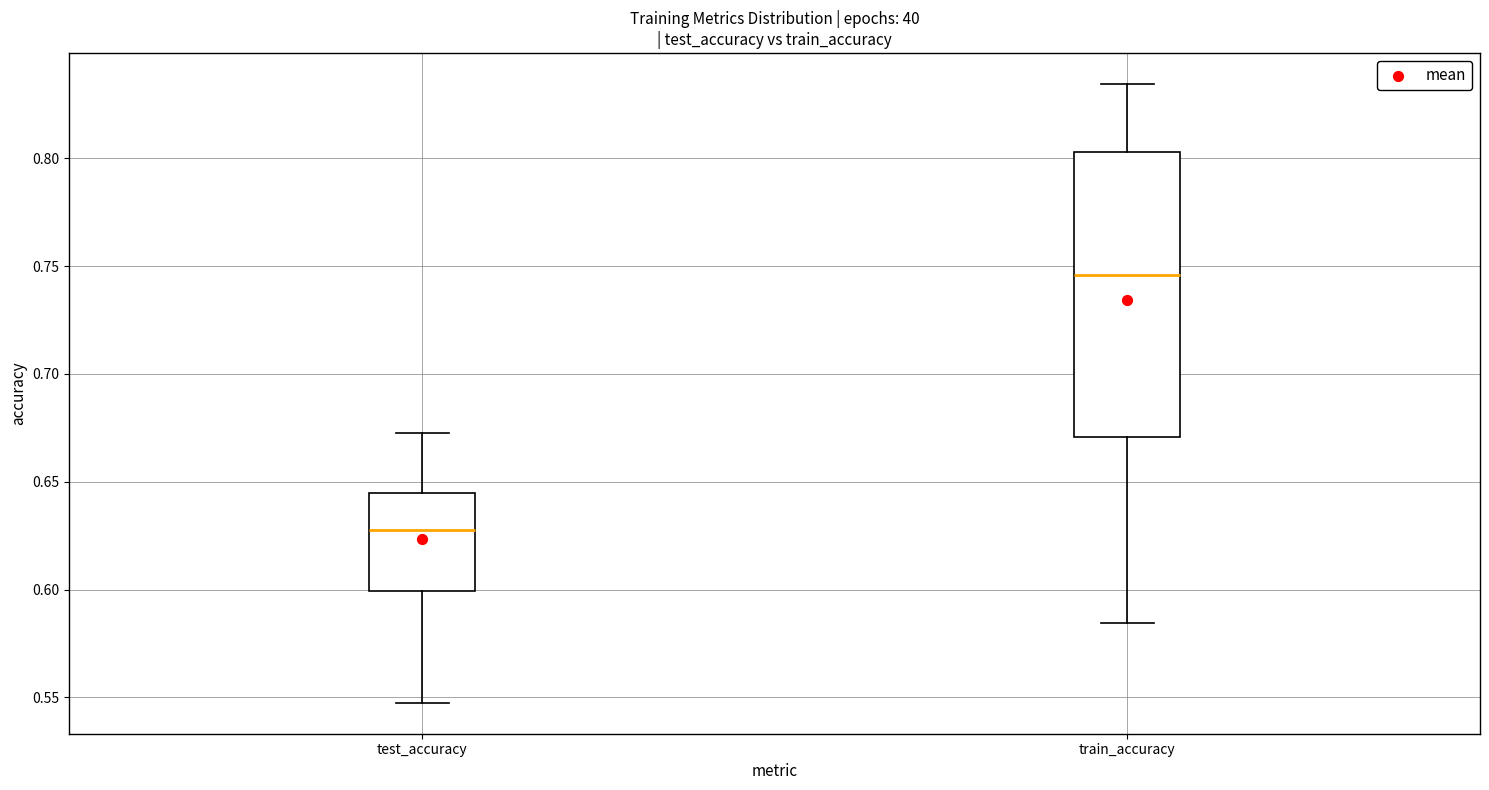

Which box has the lowest median line?

test_accuracy